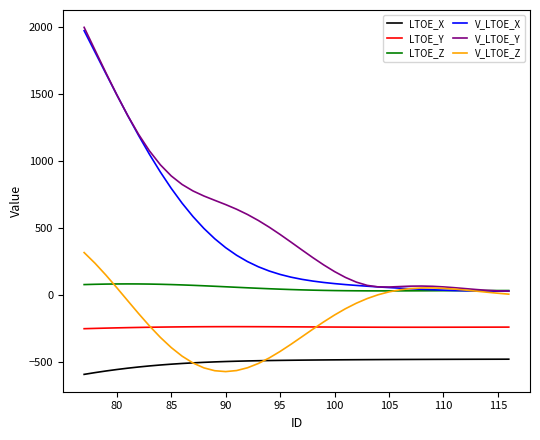

True or false: LTOE_Z and LTOE_Y intersect in this chart.

False